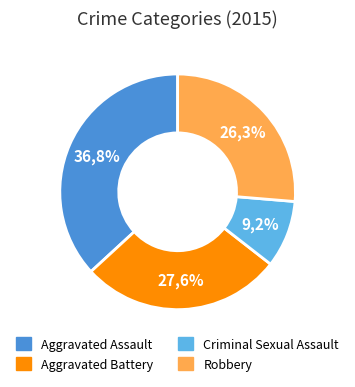

Is there any slice that represents more than half of the pie?

No